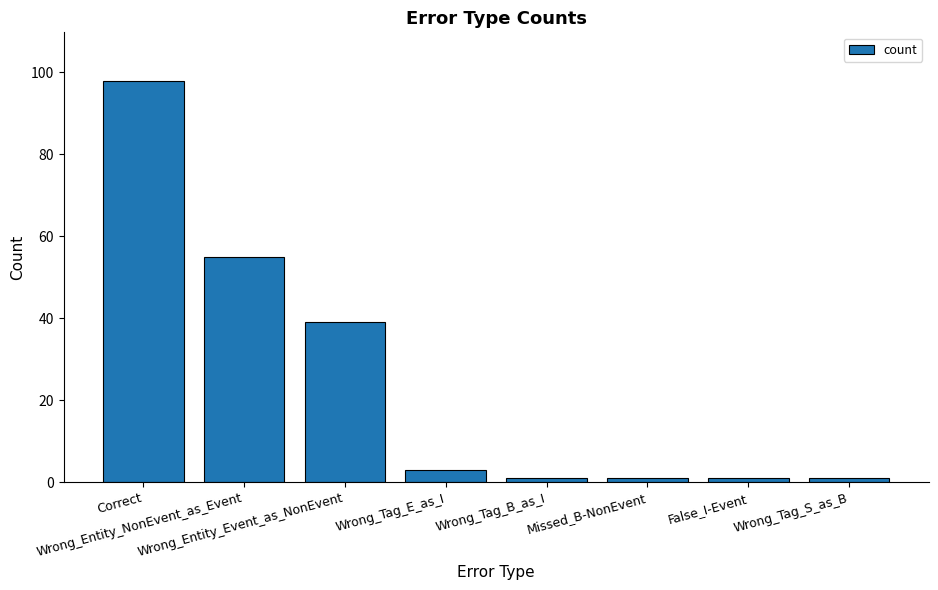

What is the difference between the second highest and second lowest values?

54